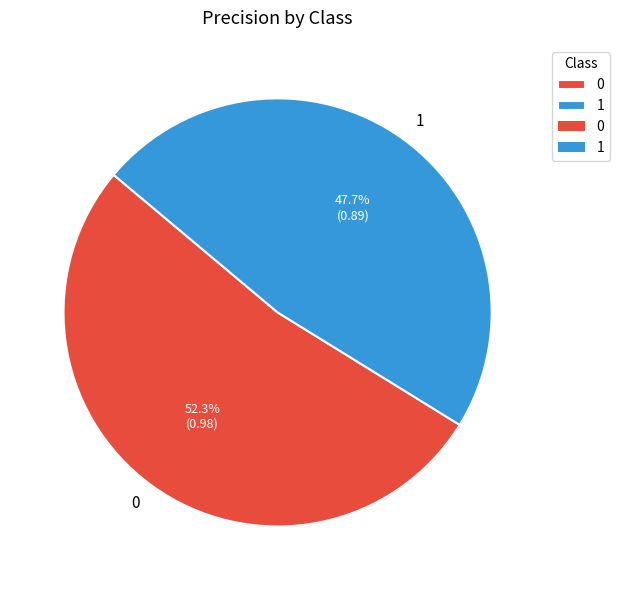

What percentage is the 0 slice, to the nearest percent?

52%